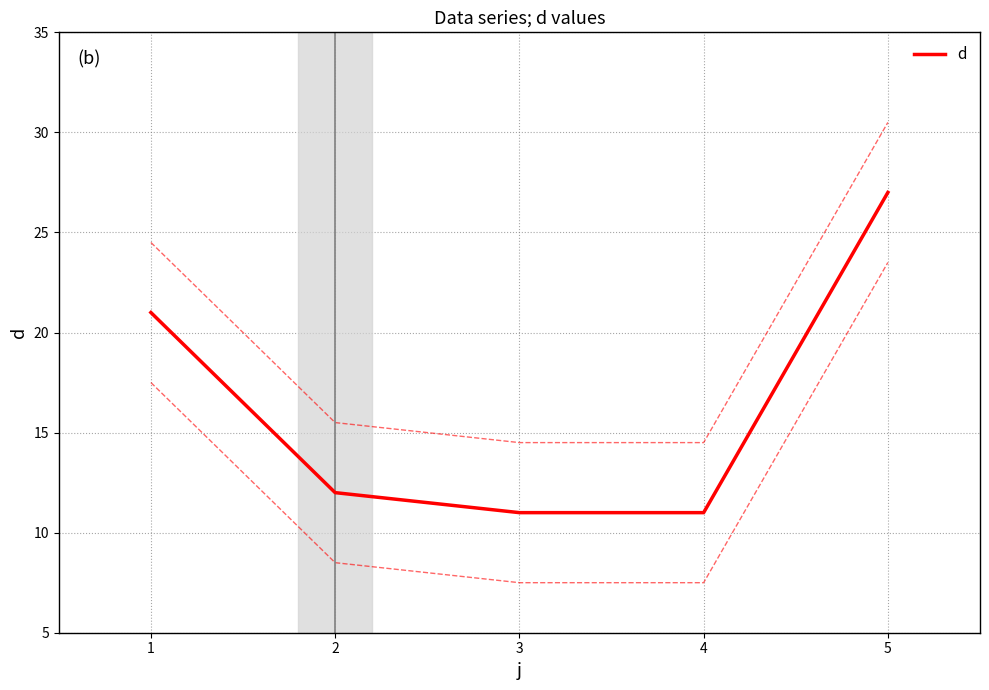

True or false: d has a value of 4 at 2.

False